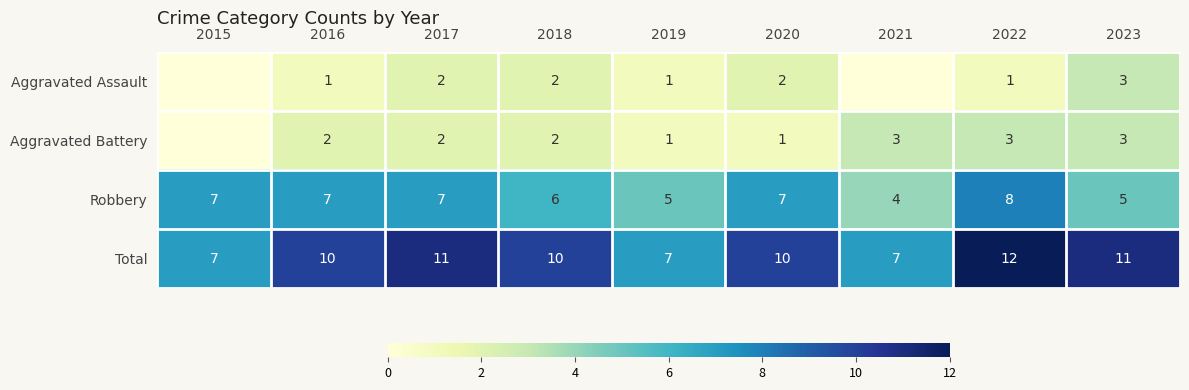

At 2020, list the series in order from largest to smallest.

Total, Robbery, Aggravated Assault, Aggravated Battery